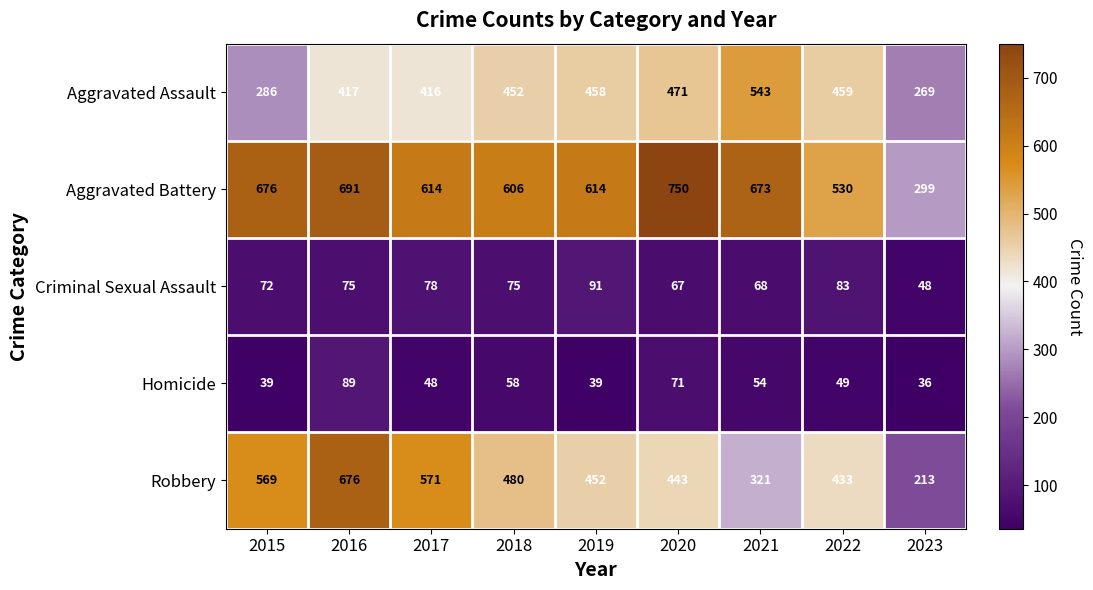

How many data points in Criminal Sexual Assault are less than 75?

4